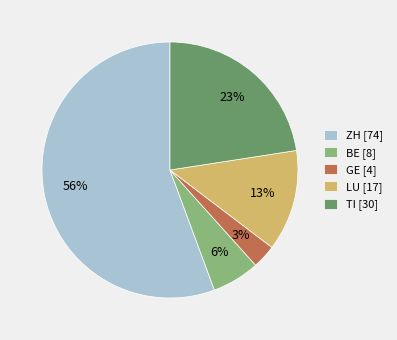

To the nearest percent, what portion does LU [17] represent?

13%